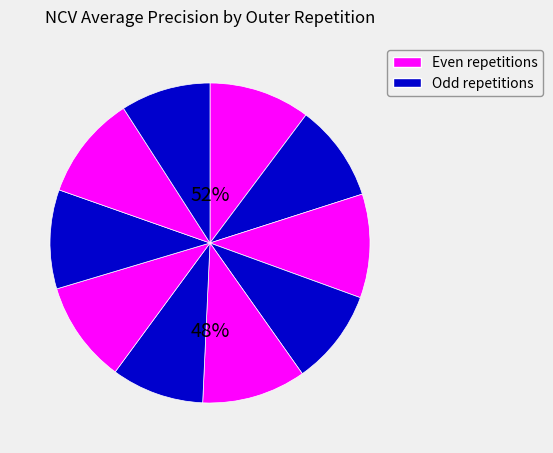

What percentage do outer-repetition6 and outer-repetition7 together represent?

20.3%